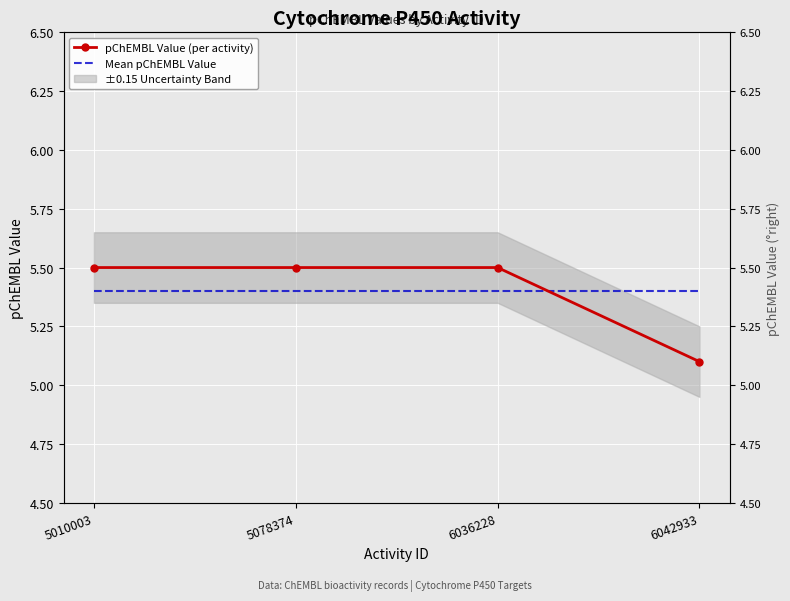

What is the difference between the highest and lowest values at 5078374?

0.1